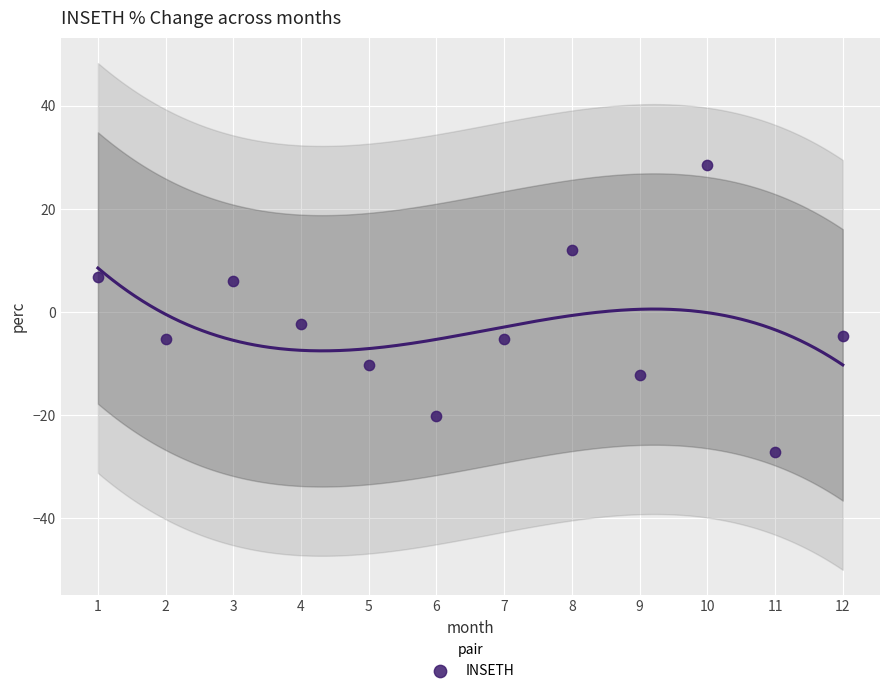

What Y value in the scatter plot is closest to 0?

-2.3